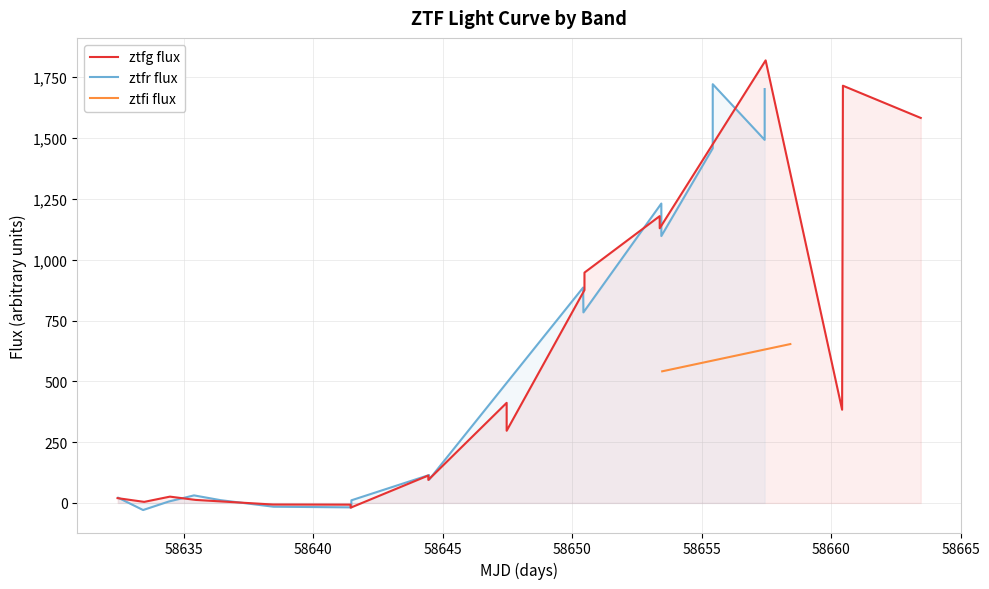

Which series has the largest range (max minus min)?

ztfg flux